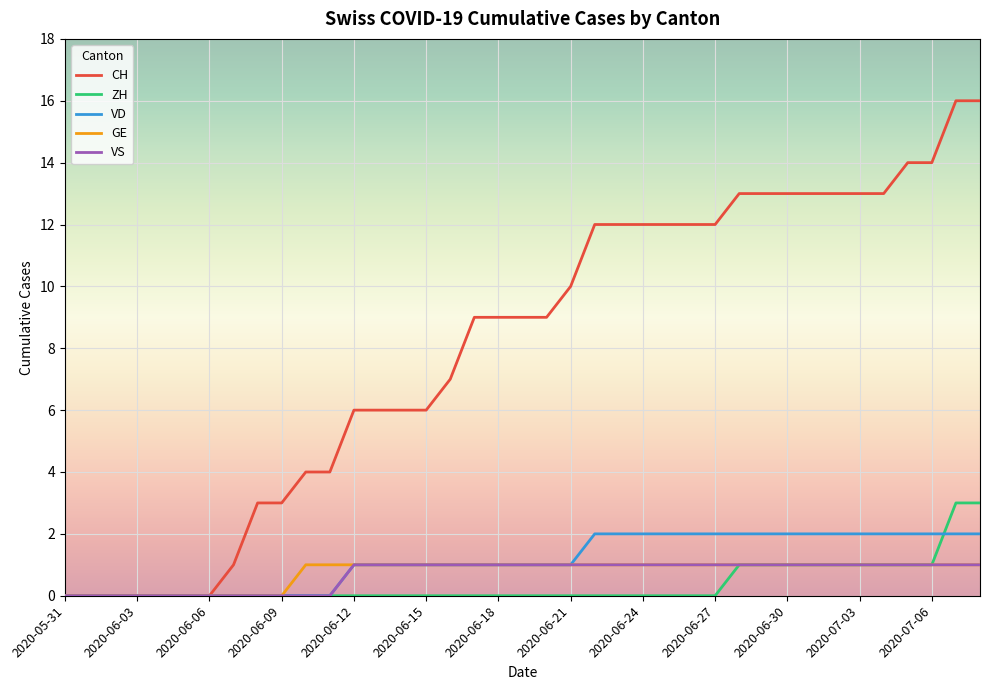

Which series has the largest total across all categories?

CH